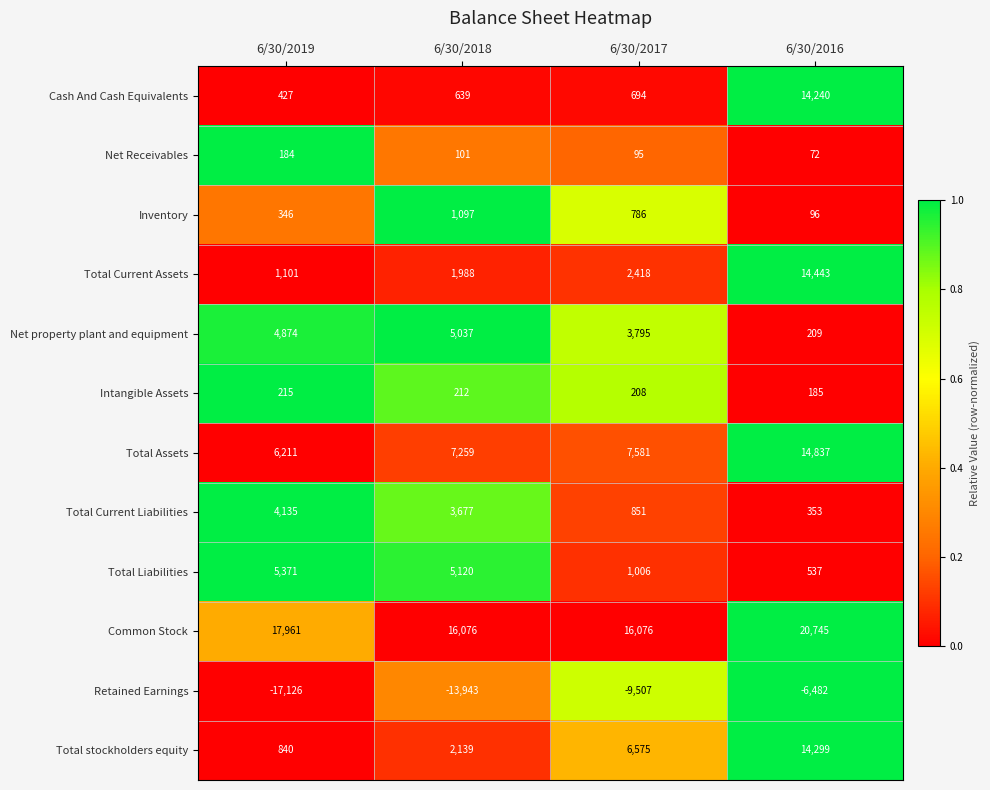

At which category does the chart reach its minimum across all series?

6/30/2019